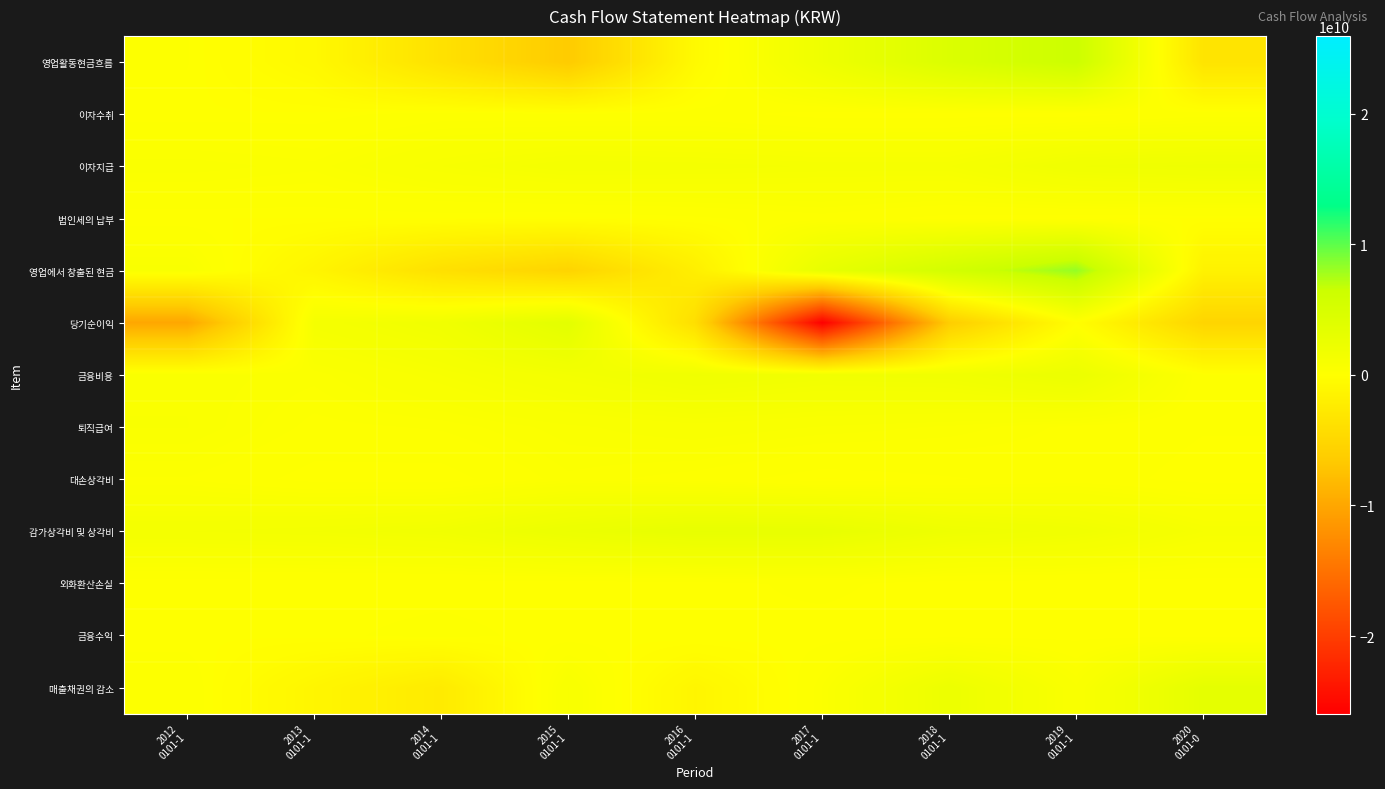

Which series has the widest spread of values?

당기순이익